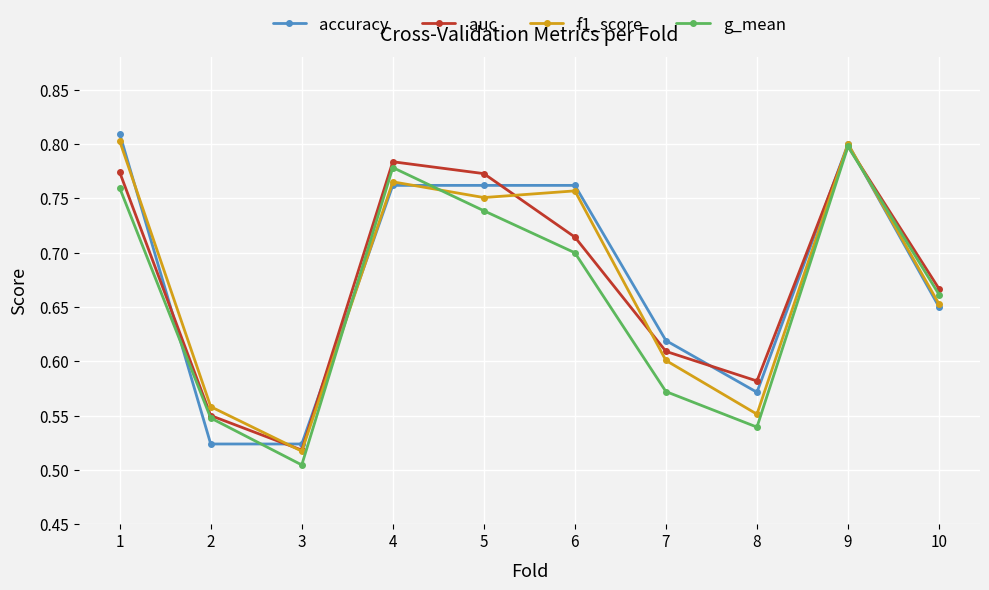

Count the number of categories in the chart.

10